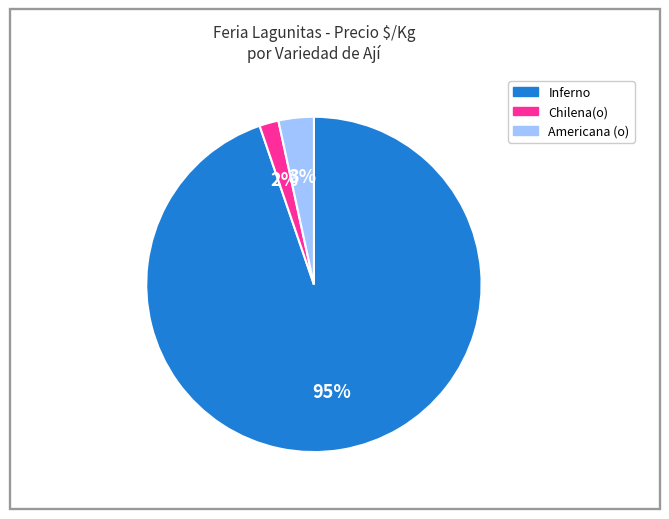

Count the number of slices in the pie.

3